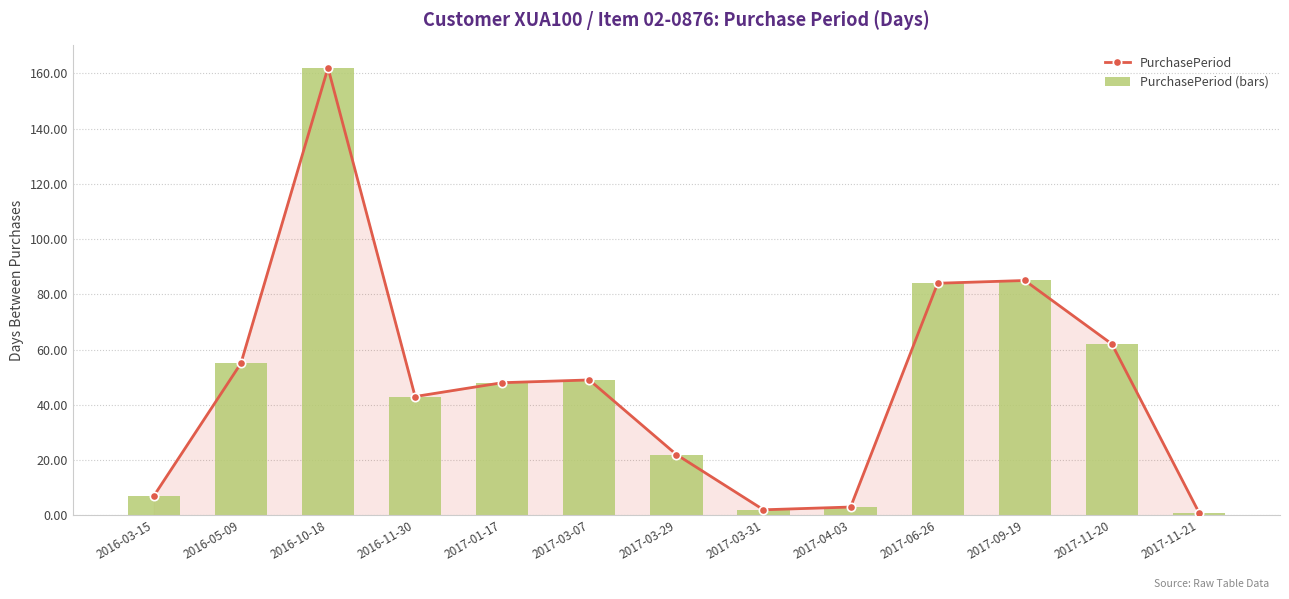

Rank the series at 2016-11-30 from highest to lowest value.

PurchasePeriod, PurchasePeriod (bars)